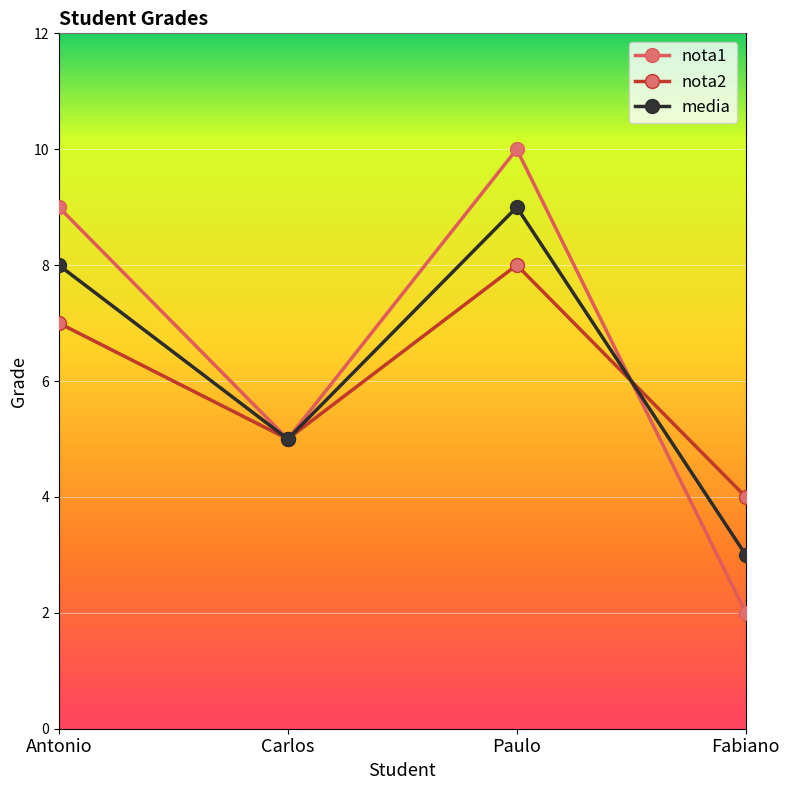

What are all the series names shown in the legend?

nota1, nota2, media